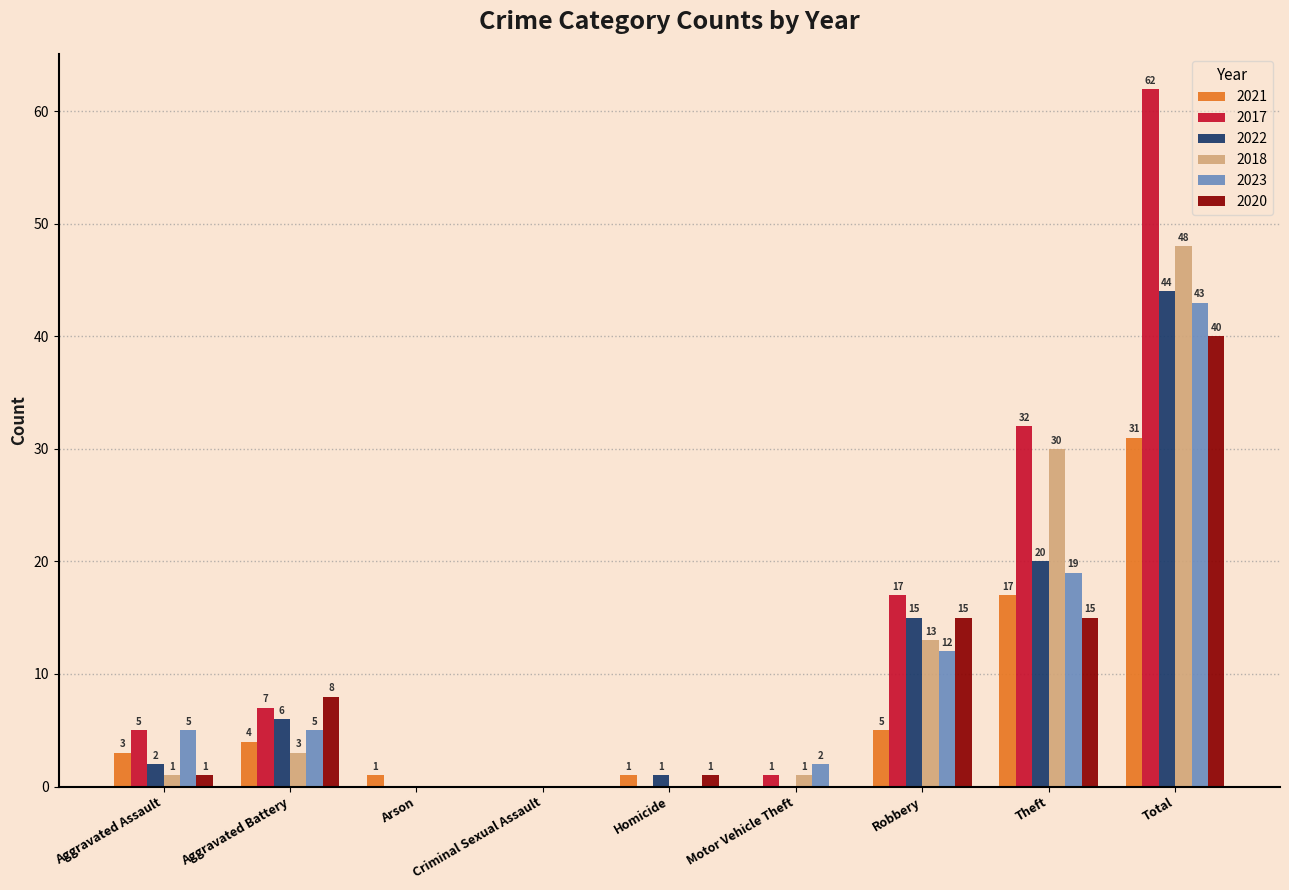

What is the total value across all series at Total?

268